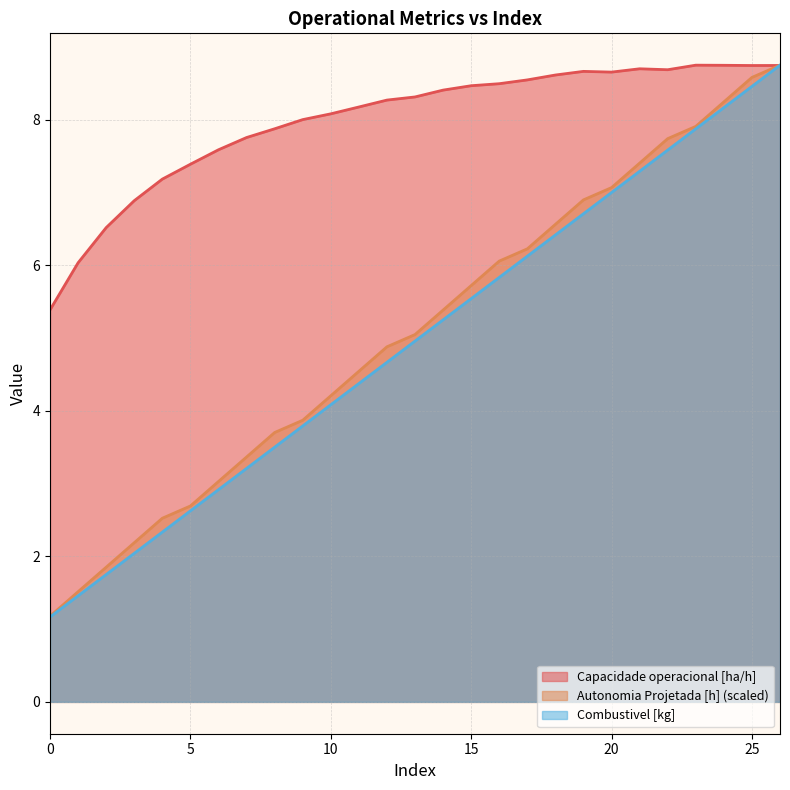

Reading left to right, list all the values displayed in this chart.

Capacidade operacional [ha/h]: 0=5.4	1=6.0	2=6.5	3=6.9	4=7.2	5=7.4	6=7.6	7=7.8	8=7.9	9=8.0	10=8.1	11=8.2	12=8.3	13=8.3	14=8.4	15=8.5	16=8.5	17=8.5	18=8.6	19=8.7	20=8.7	21=8.7	22=8.7	23=8.8	24=8.8	25=8.7	26=8.7
Autonomia Projetada [h]: 0=1.2	1=1.5	2=1.9	3=2.2	4=2.5	5=2.7	6=3.0	7=3.4	8=3.7	9=3.9	10=4.2	11=4.5	12=4.9	13=5.0	14=5.4	15=5.7	16=6.1	17=6.2	18=6.6	19=6.9	20=7.1	21=7.4	22=7.7	23=7.9	24=8.2	25=8.6	26=8.8
Combustivel [kg]: 0=1.2	1=1.5	2=1.8	3=2.0	4=2.3	5=2.6	6=2.9	7=3.2	8=3.5	9=3.8	10=4.1	11=4.4	12=4.7	13=5.0	14=5.3	15=5.5	16=5.8	17=6.1	18=6.4	19=6.7	20=7.0	21=7.3	22=7.6	23=7.9	24=8.2	25=8.5	26=8.8